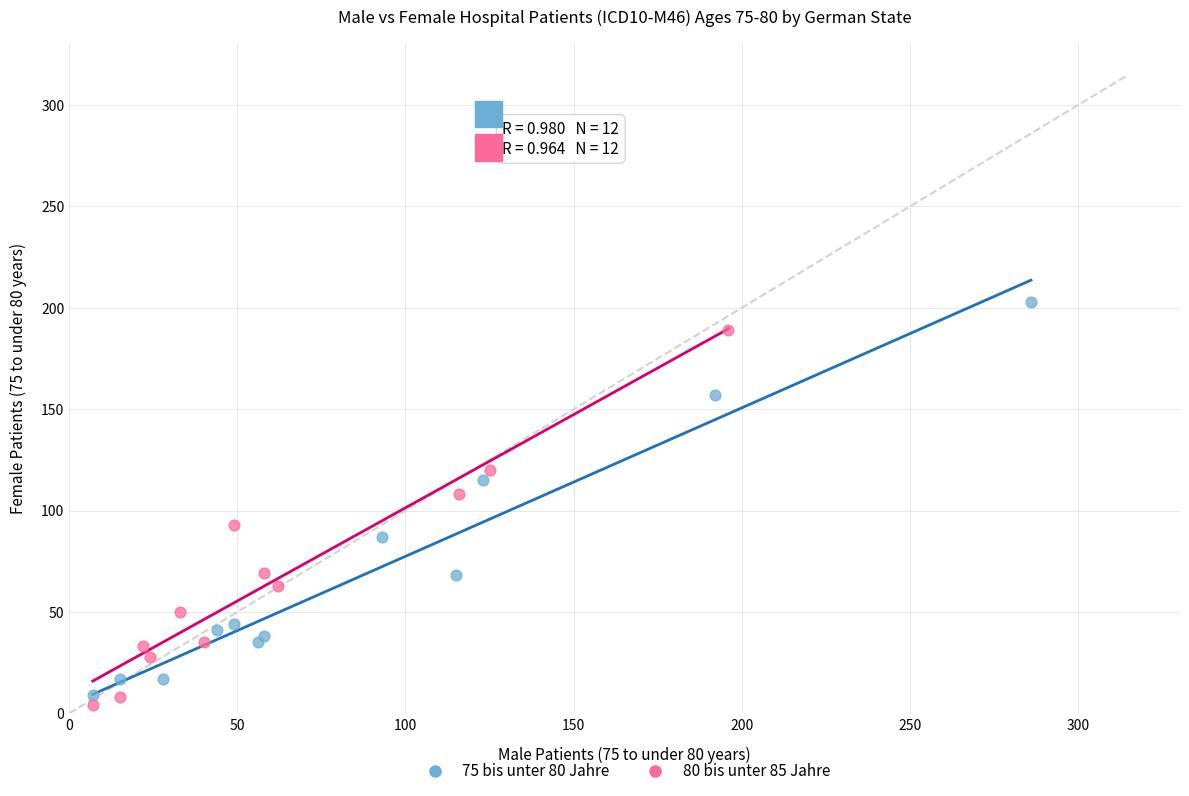

What are all the series names shown in the legend?

75 bis unter 80 Jahre, 80 bis unter 85 Jahre